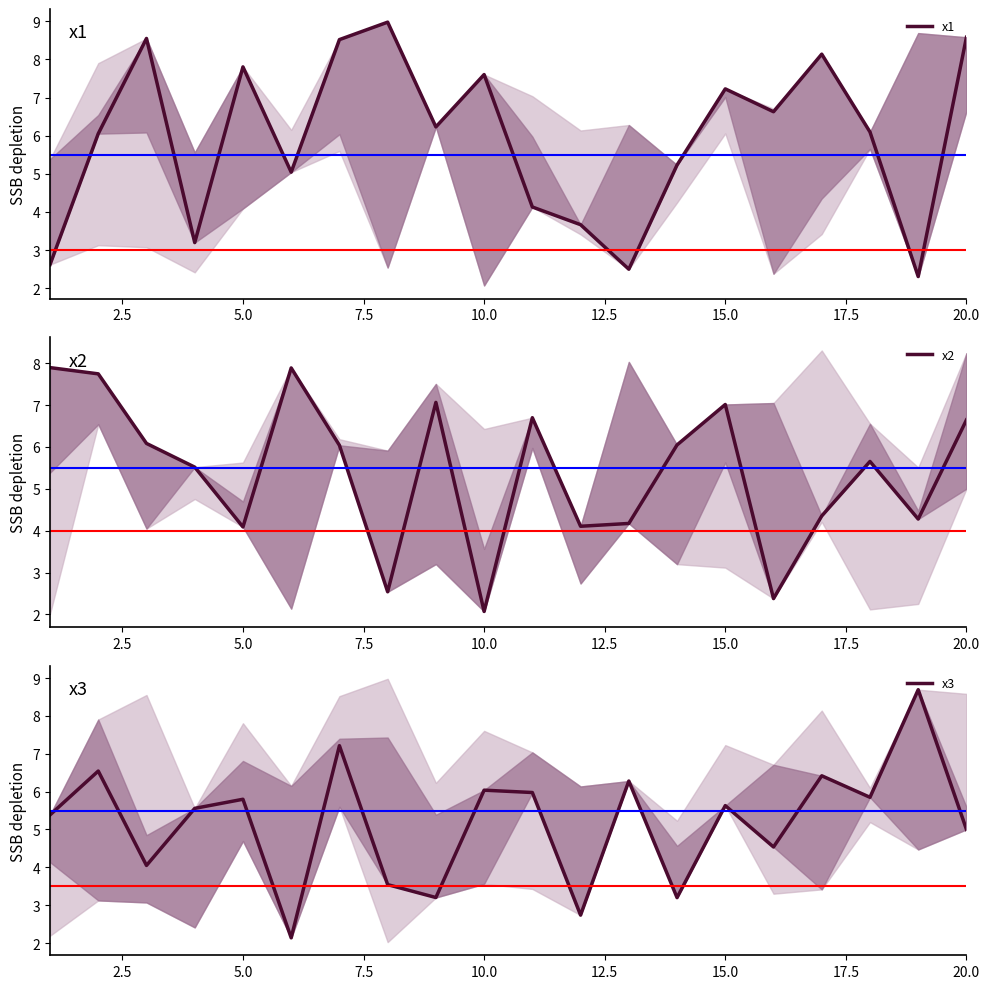

What is the minimum value for x2?

2.1